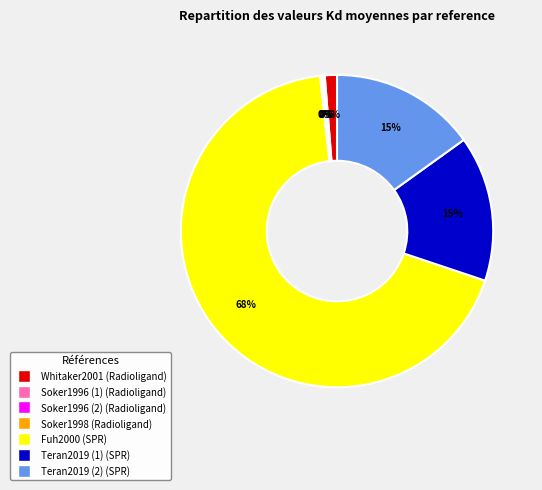

Which slice is the largest?

Fuh2000